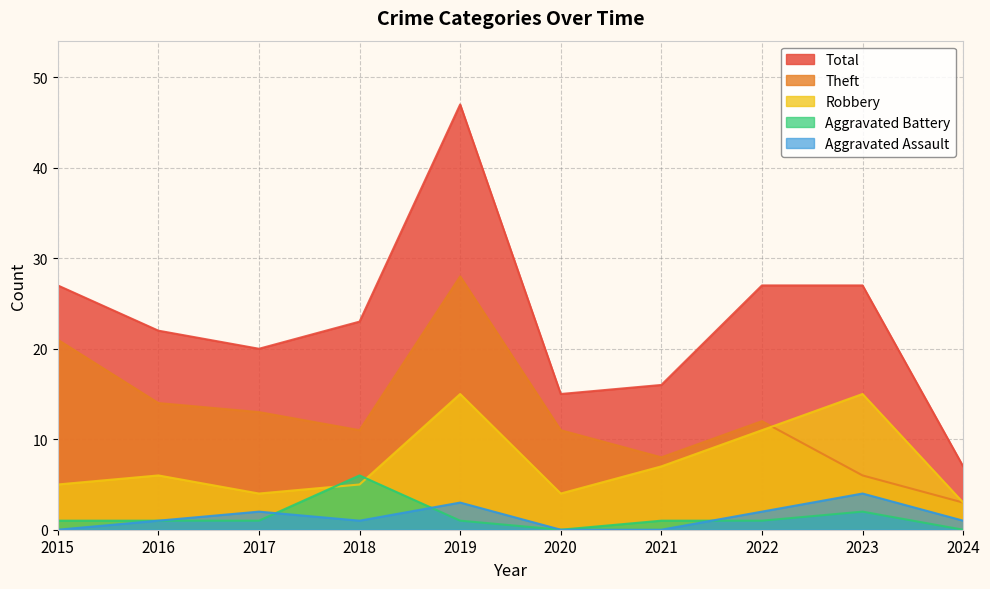

Reading left to right, extract all data points from this chart.

Robbery: 2015=5	2016=6	2017=4	2018=5	2019=15	2020=4	2021=7	2022=11	2023=15	2024=3
Theft: 2015=21	2016=14	2017=13	2018=11	2019=28	2020=11	2021=8	2022=12	2023=6	2024=3
Aggravated Assault: 2015=0	2016=1	2017=2	2018=1	2019=3	2020=0	2021=0	2022=2	2023=4	2024=1
Aggravated Battery: 2015=1	2016=1	2017=1	2018=6	2019=1	2020=0	2021=1	2022=1	2023=2	2024=0
Total: 2015=27	2016=22	2017=20	2018=23	2019=47	2020=15	2021=16	2022=27	2023=27	2024=7